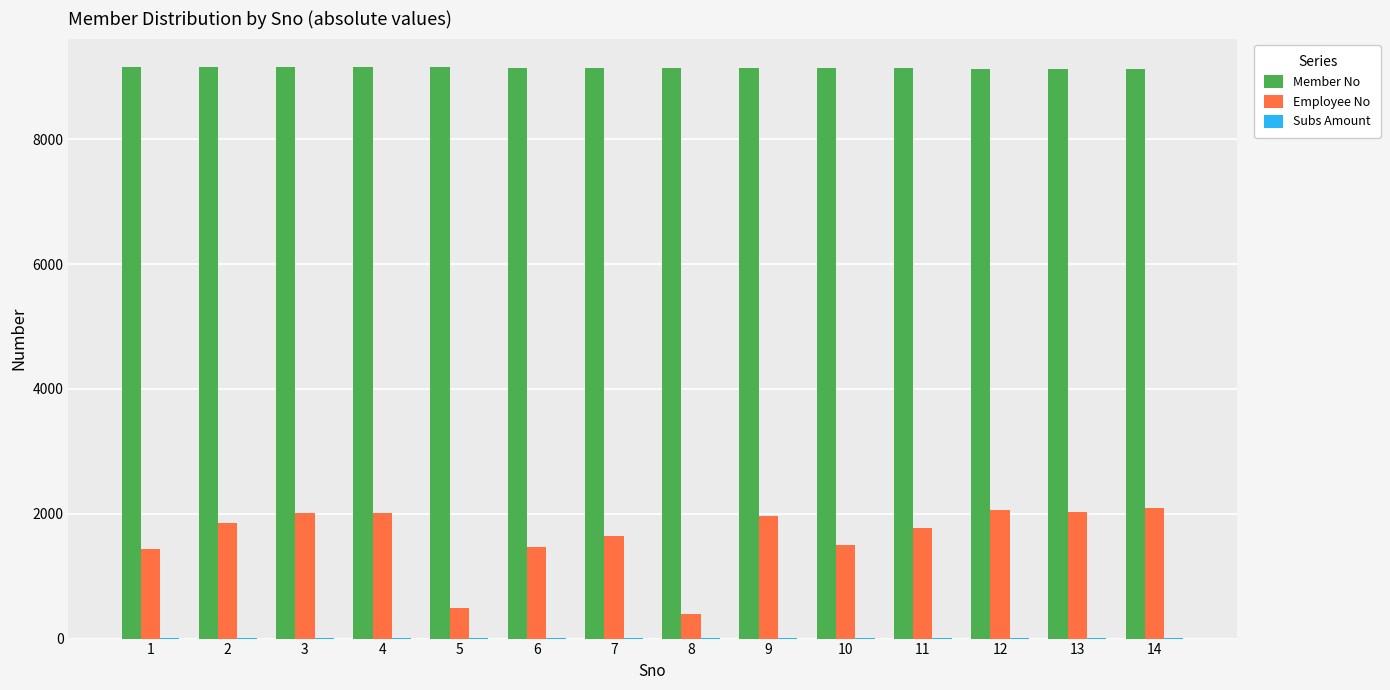

Is it true that Employee No equals 1767 at 11?

True